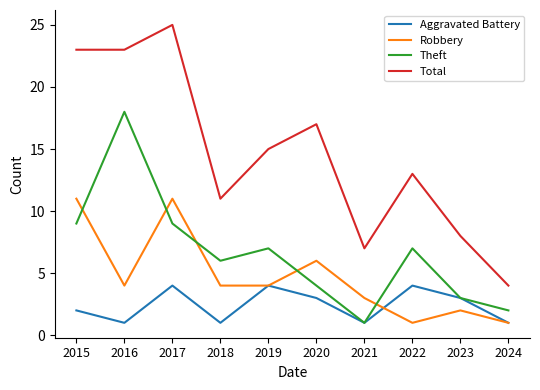

What is the minimum value shown in the chart?

1